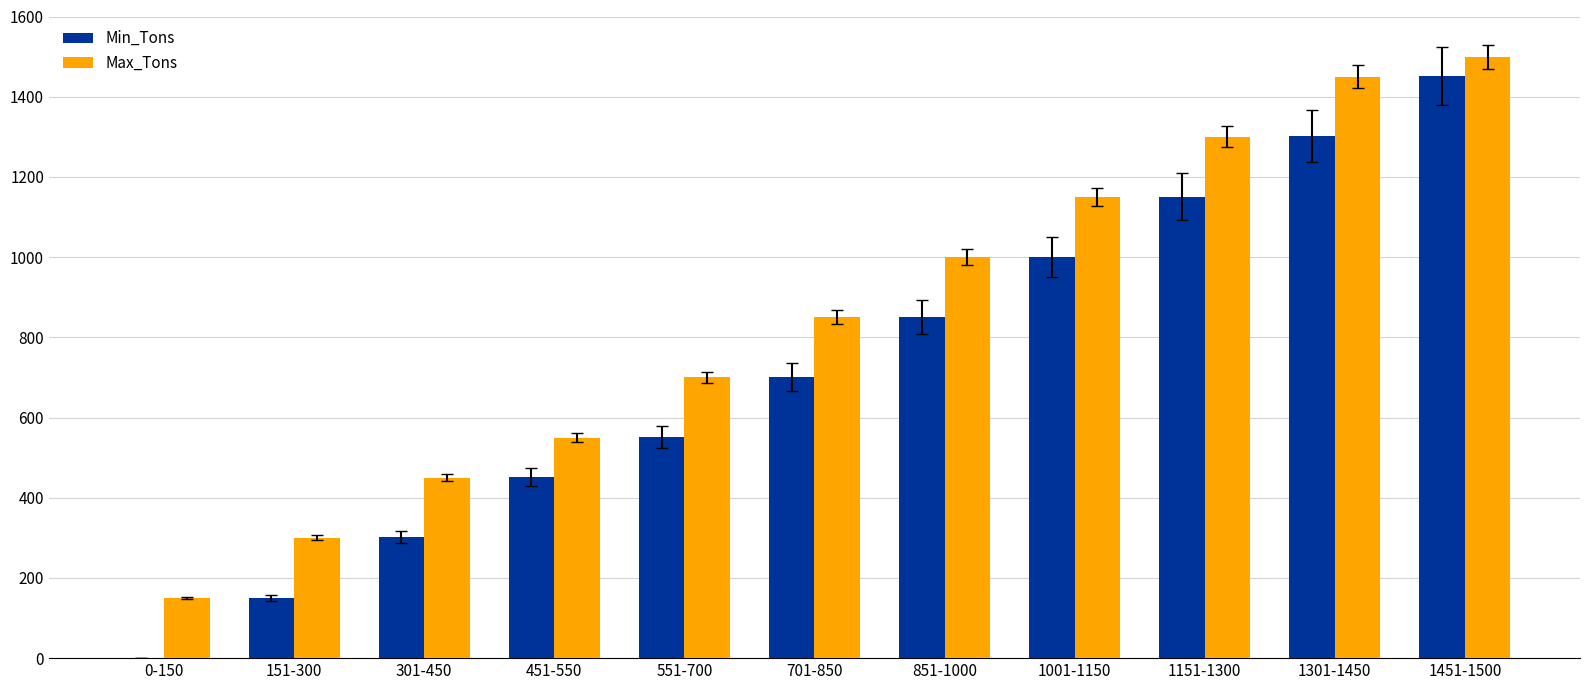

True or false: Min_Tons has a value of 1284 at 851-1000.

False